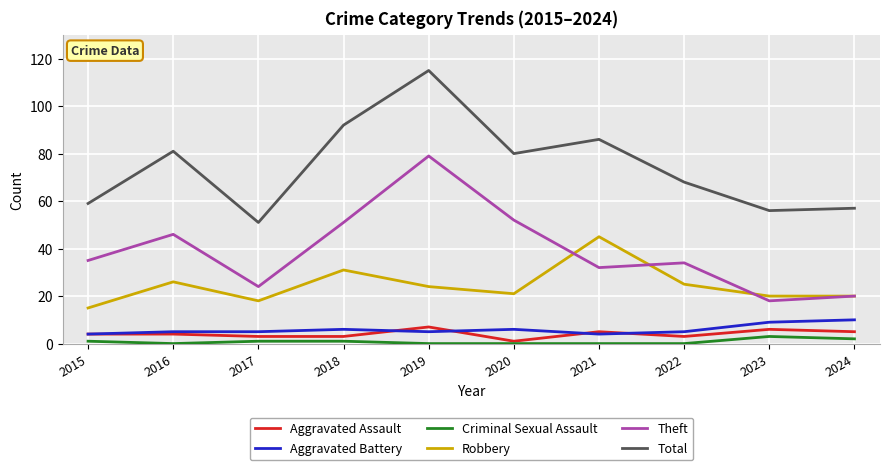

At which category is the sum across all series the highest?

2019